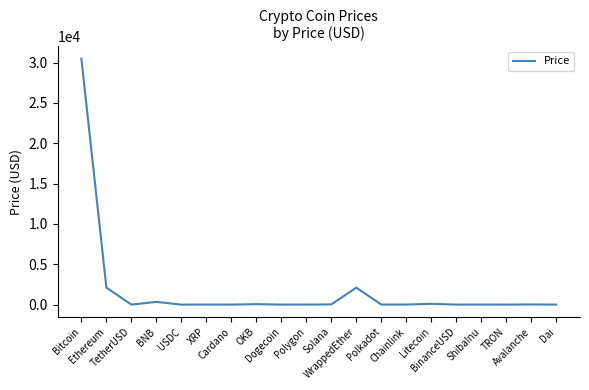

What is the difference between the maximum and minimum values?

30486.3